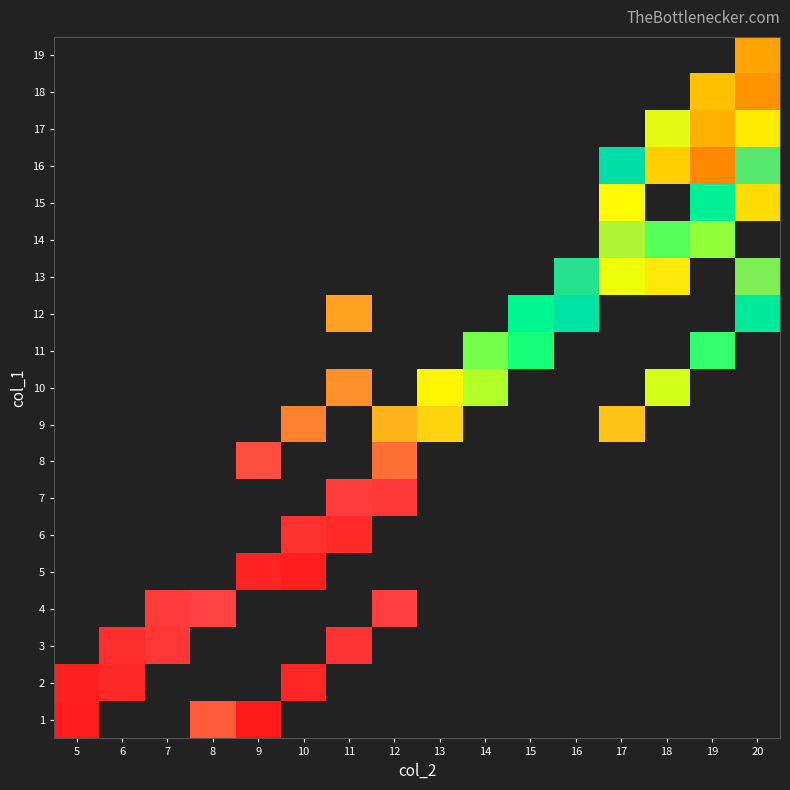

Between 16 and 10, which is larger?

10